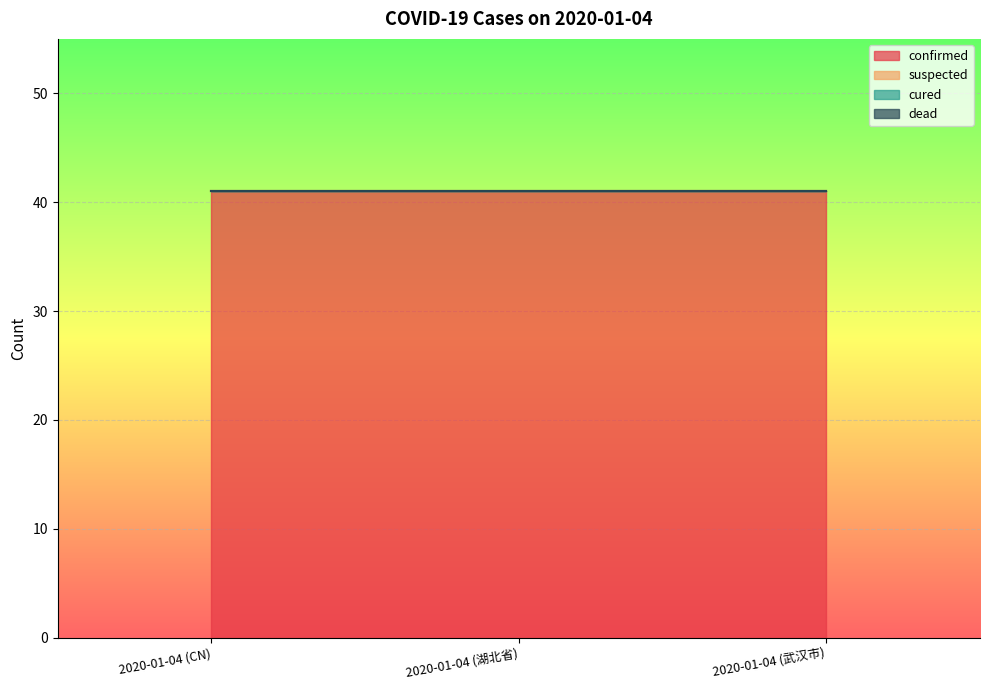

Which series changed the most between 2020-01-04 (CN) and 2020-01-04 (武汉市)?

confirmed